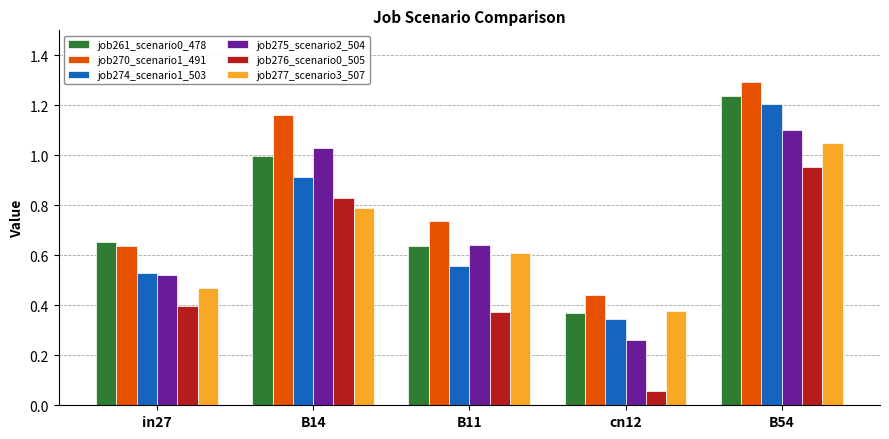

Where is job277_scenario3_507 nearest to the value 0?

cn12